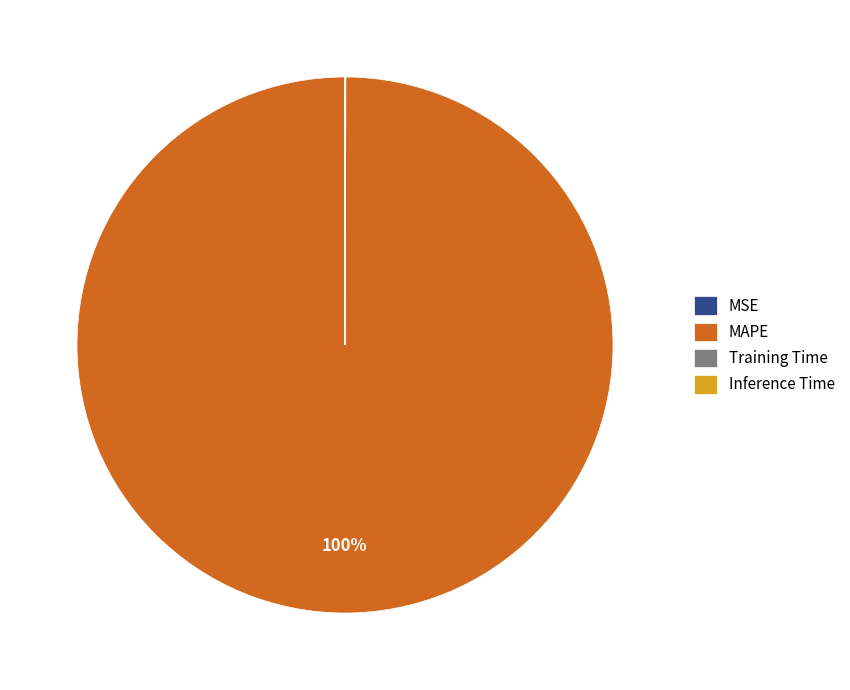

To the nearest percent, what is the average slice percentage?

25%